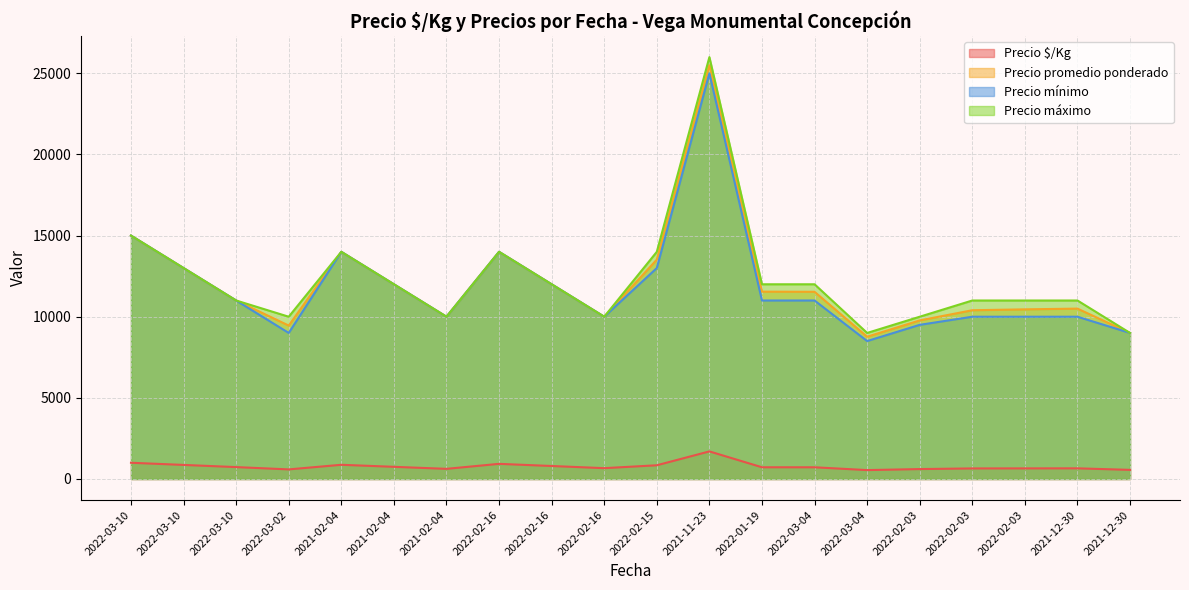

True or false: Precio promedio ponderado and Precio máximo intersect in this chart.

False